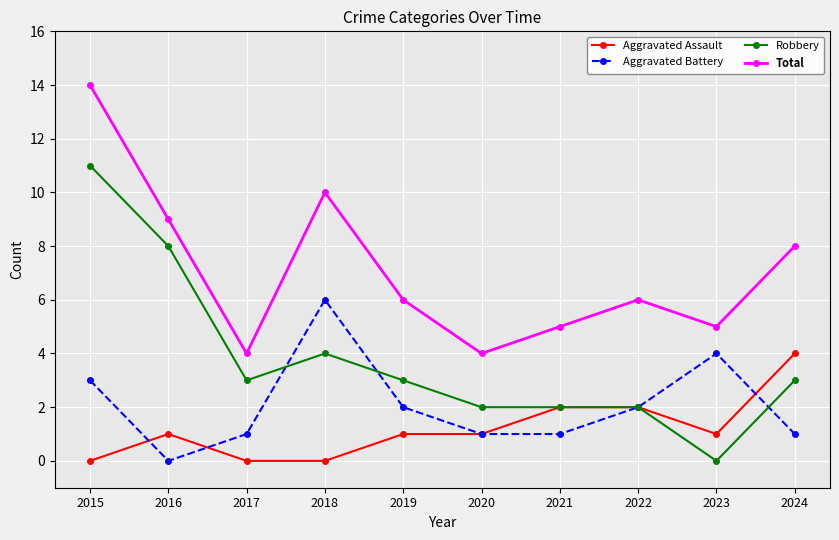

True or false: Aggravated Battery has a value of 2 at 2023.

False